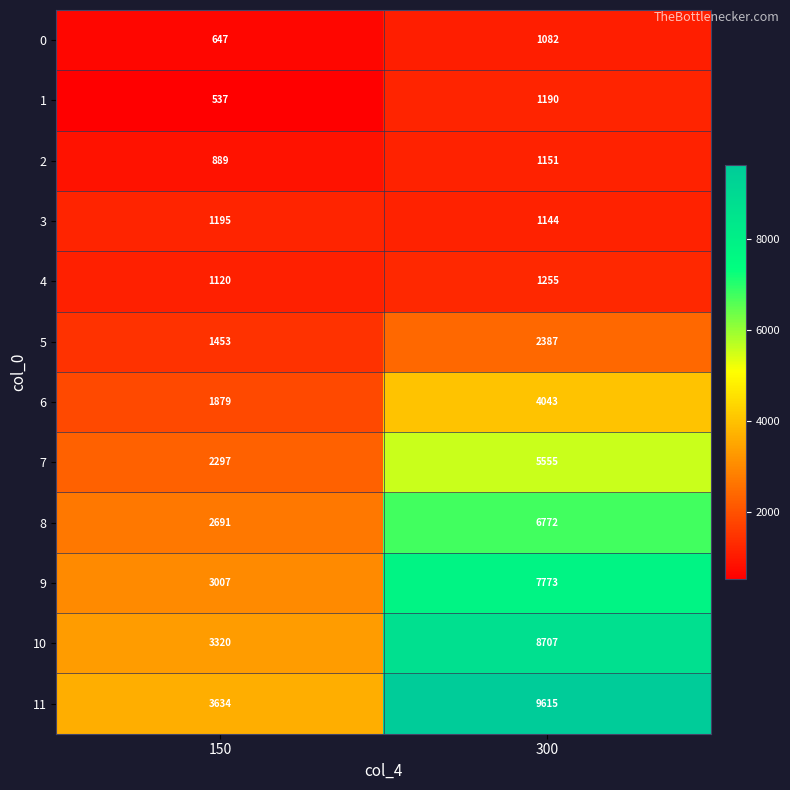

What is the maximum value shown in the chart?

9615